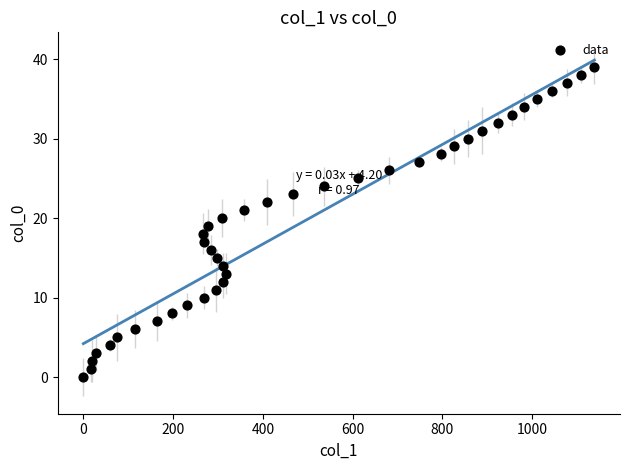

What is the range of X values (max minus min)?

1139